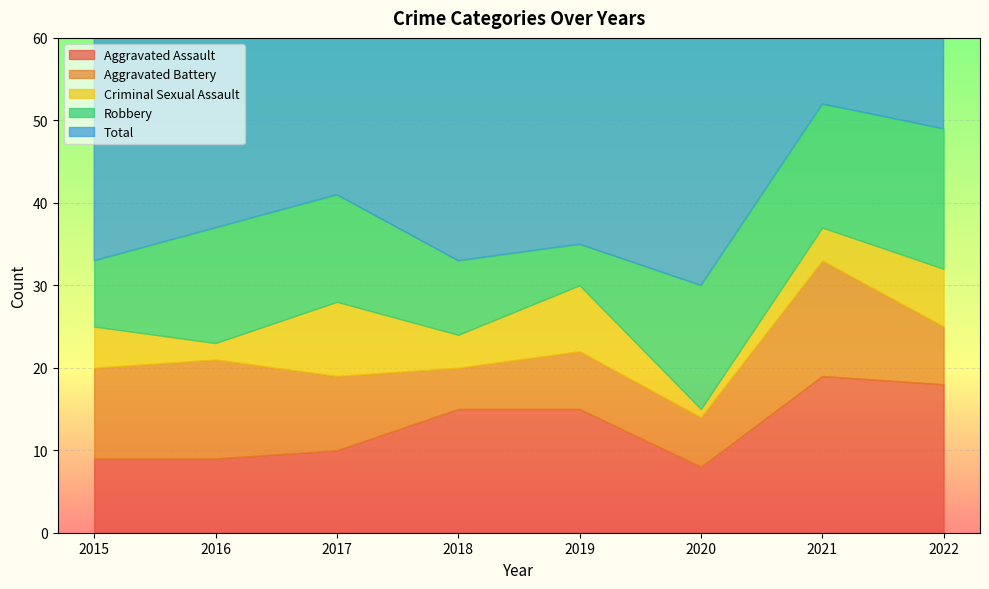

How many interior local peaks does the Robbery series have?

1